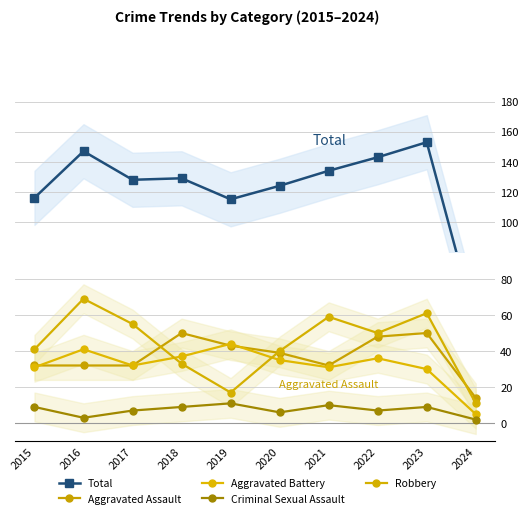

What is the difference between the second highest and second lowest values in the Total series?

32